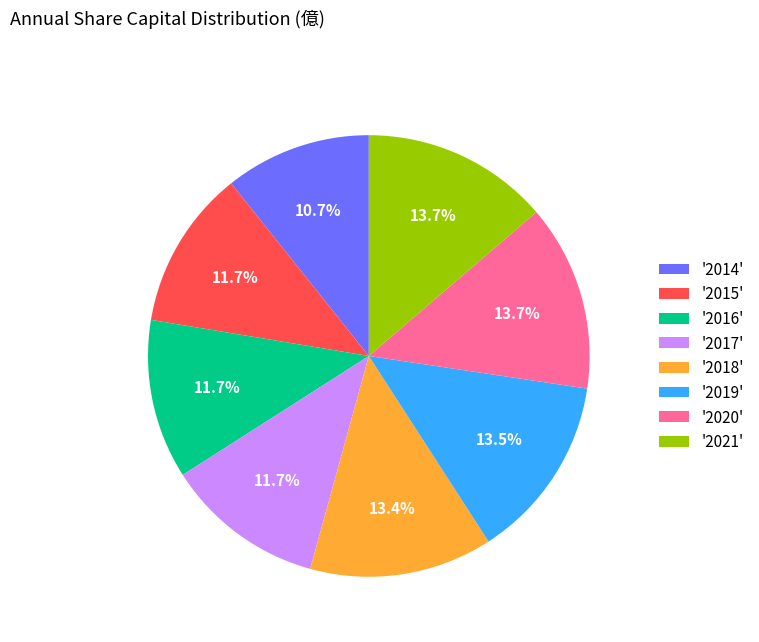

Between '2014' and '2020', which is larger?

'2020'